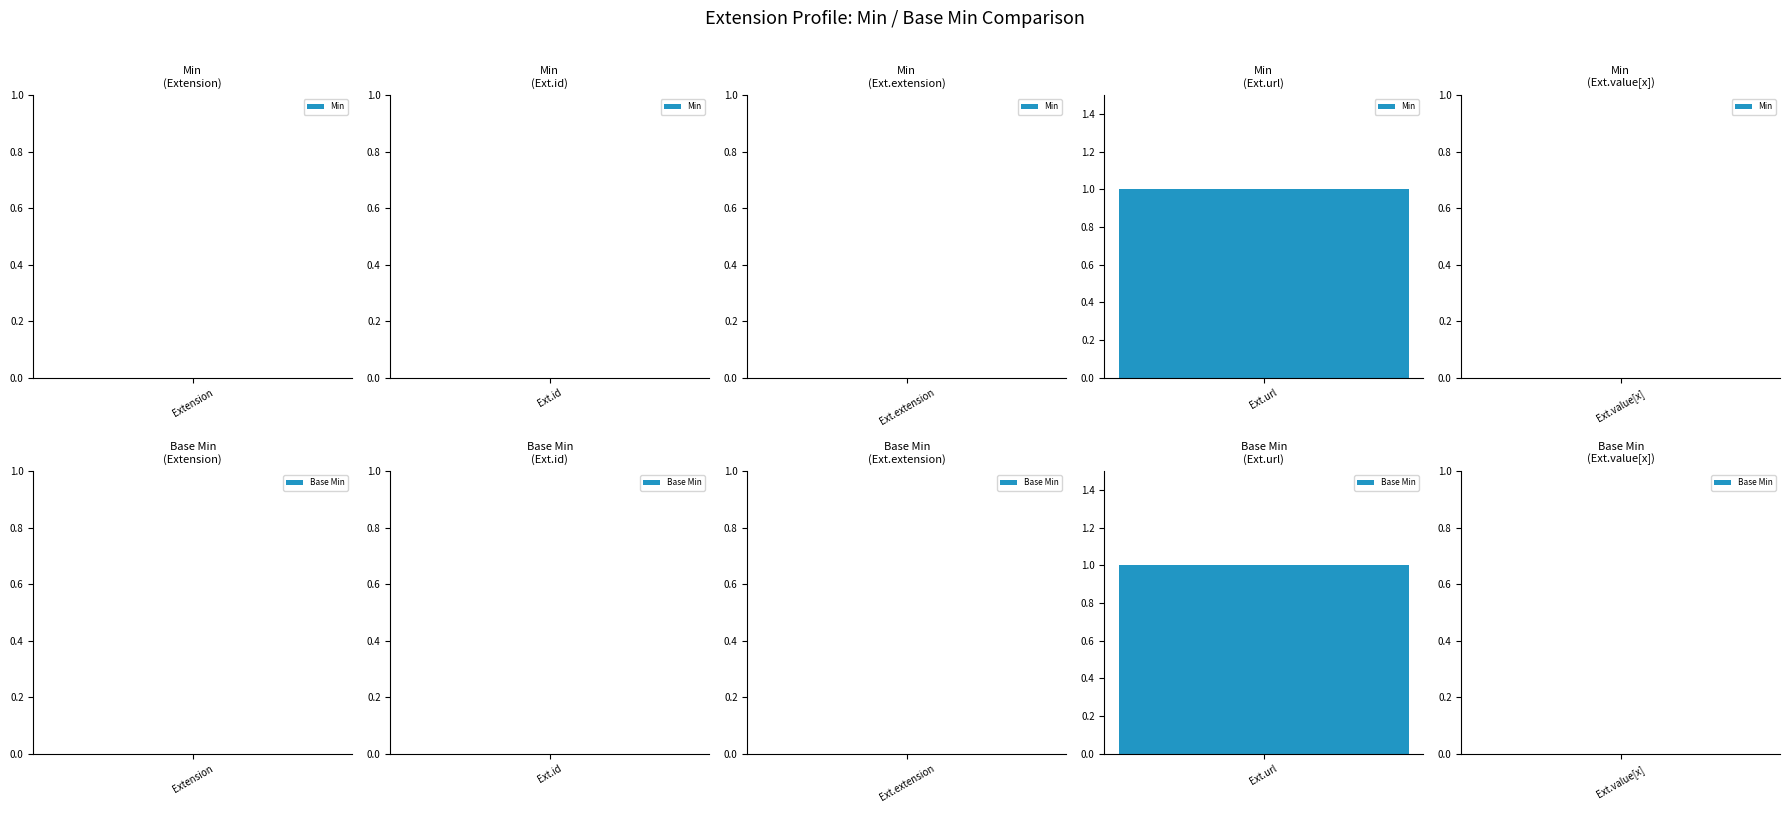

Rank the categories by Min value from highest to lowest.

Extension.url, Extension, Extension.id, Extension.extension, Extension.value[x]